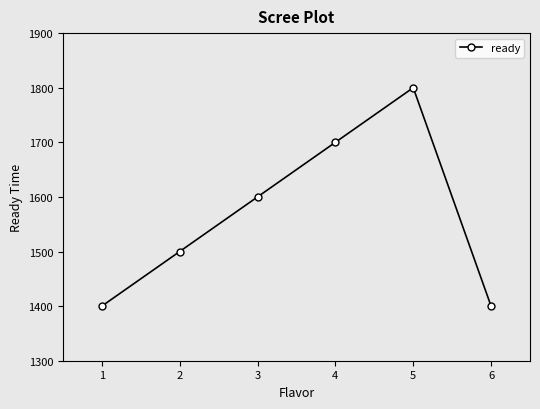

What is the greatest value displayed?

1800